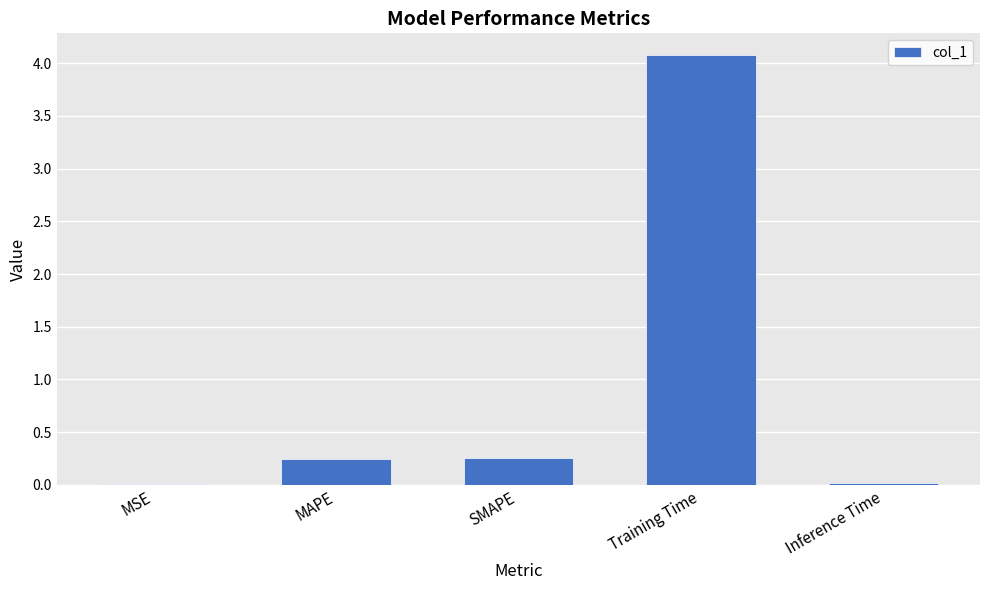

What is the sum of all values?

4.6